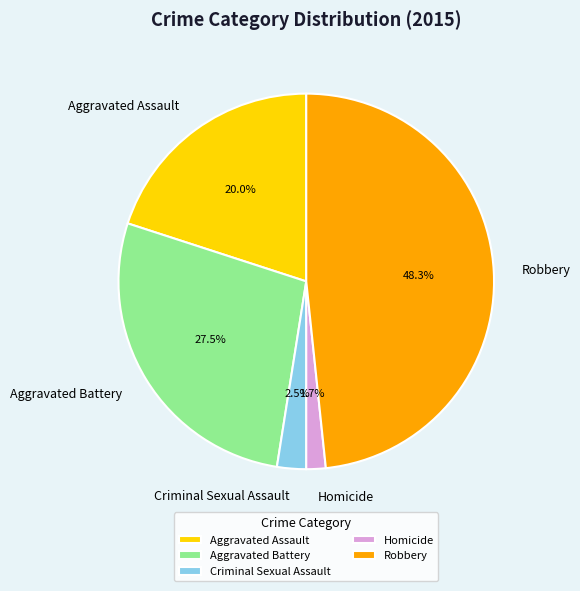

How many slices are in this pie chart?

5